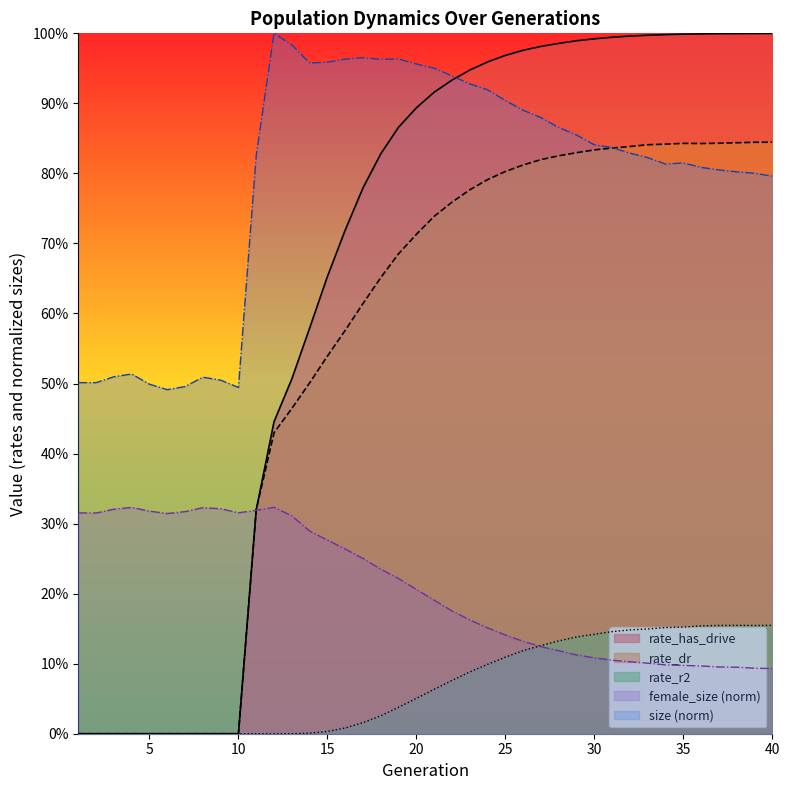

The size series shows 0.8 at 31. True or false?

True